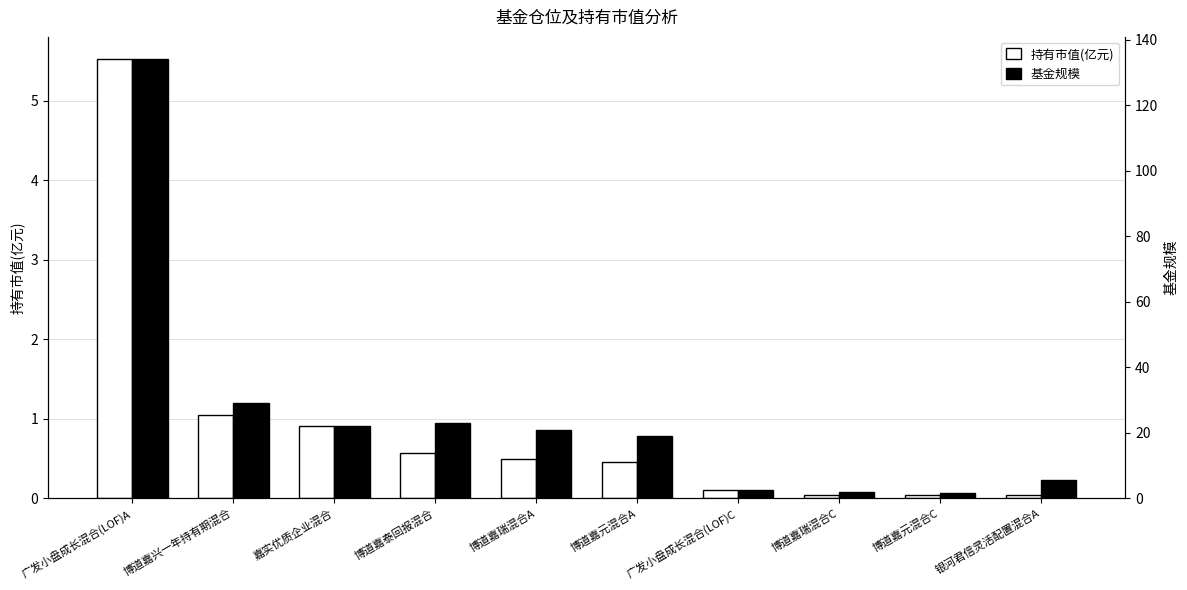

What is the total value across all series at 博道嘉元混合A?

19.4